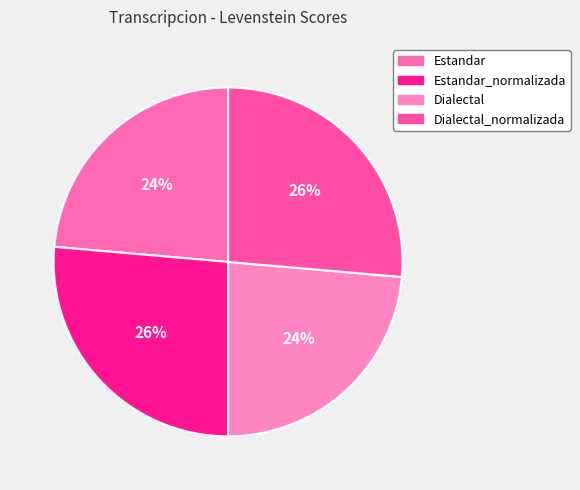

To the nearest percent, what is the average slice percentage?

25%